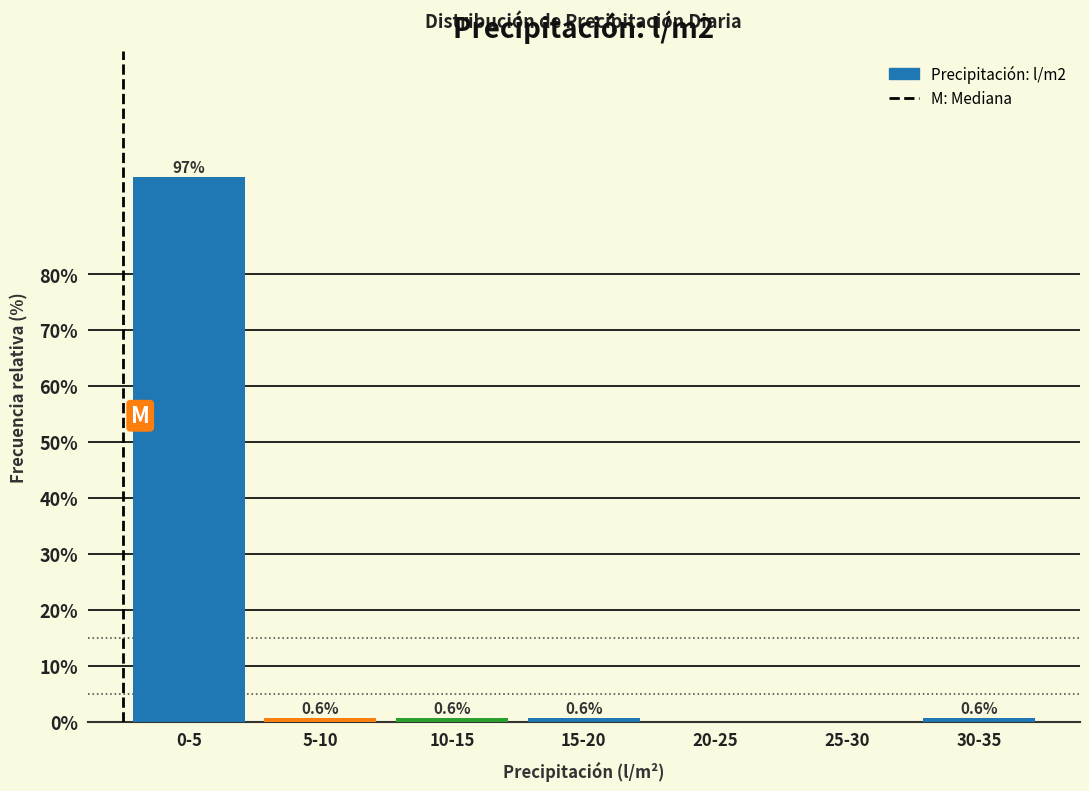

Reading left to right, extract all data points from this chart.

0-5=97.4	5-10=0.6	10-15=0.6	15-20=0.6	20-25=0.0	25-30=0.0	30-35=0.6